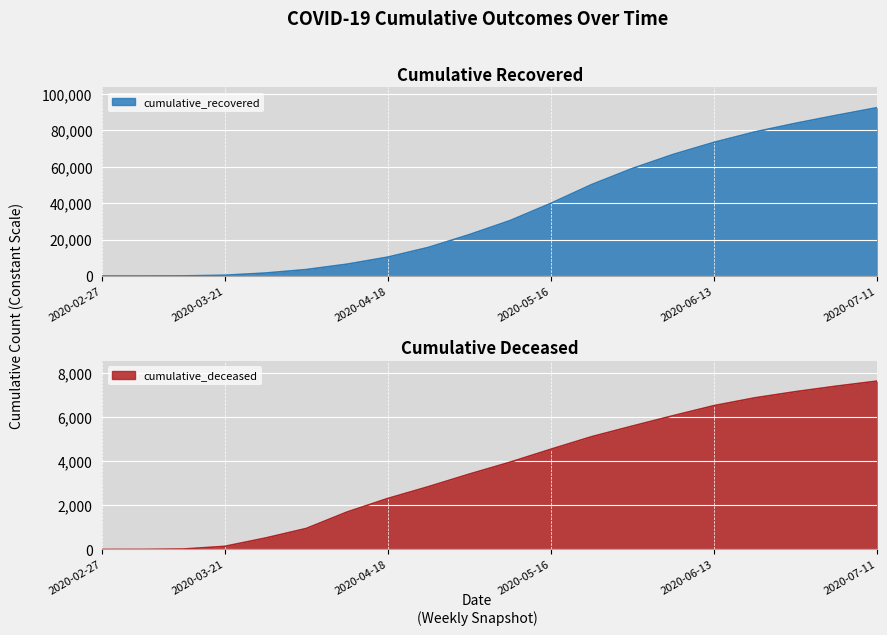

Which has a higher value, 19 or 13?

19